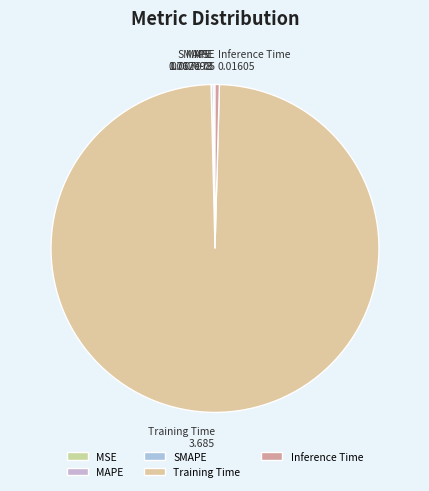

Which has a higher value, Inference Time or Training Time?

Training Time